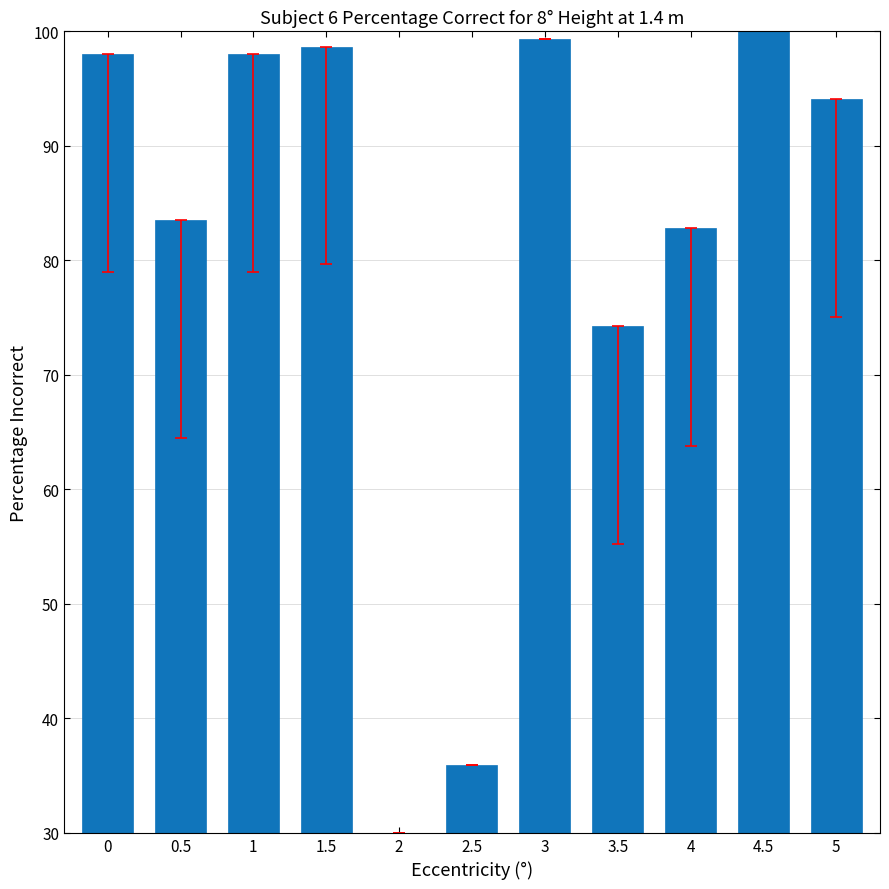

What is the difference between the maximum and minimum values?

70.0